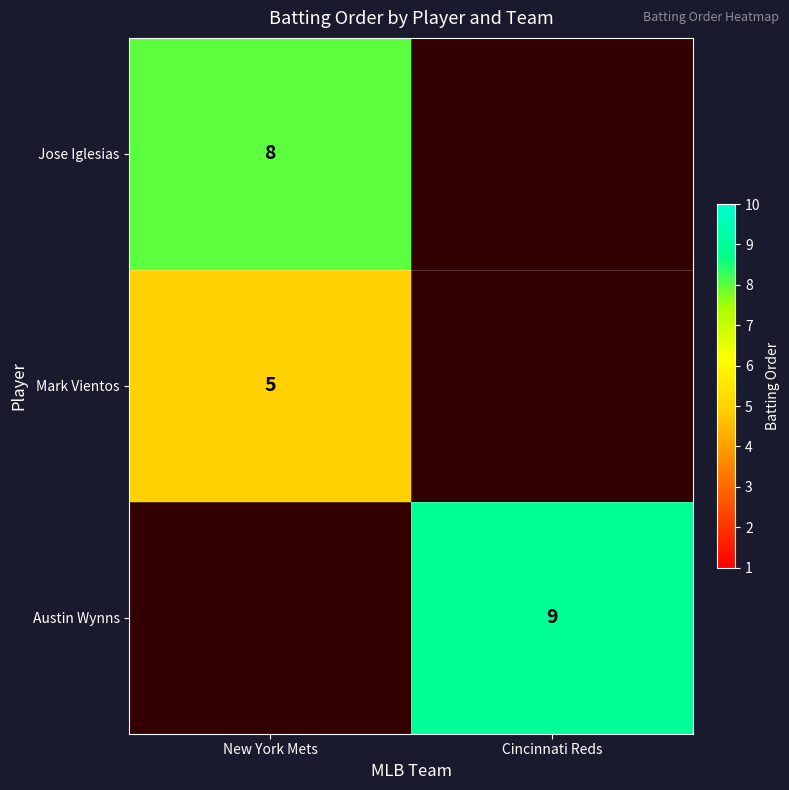

True or false: Mark Vientos has a value of 3 at New York Mets.

False